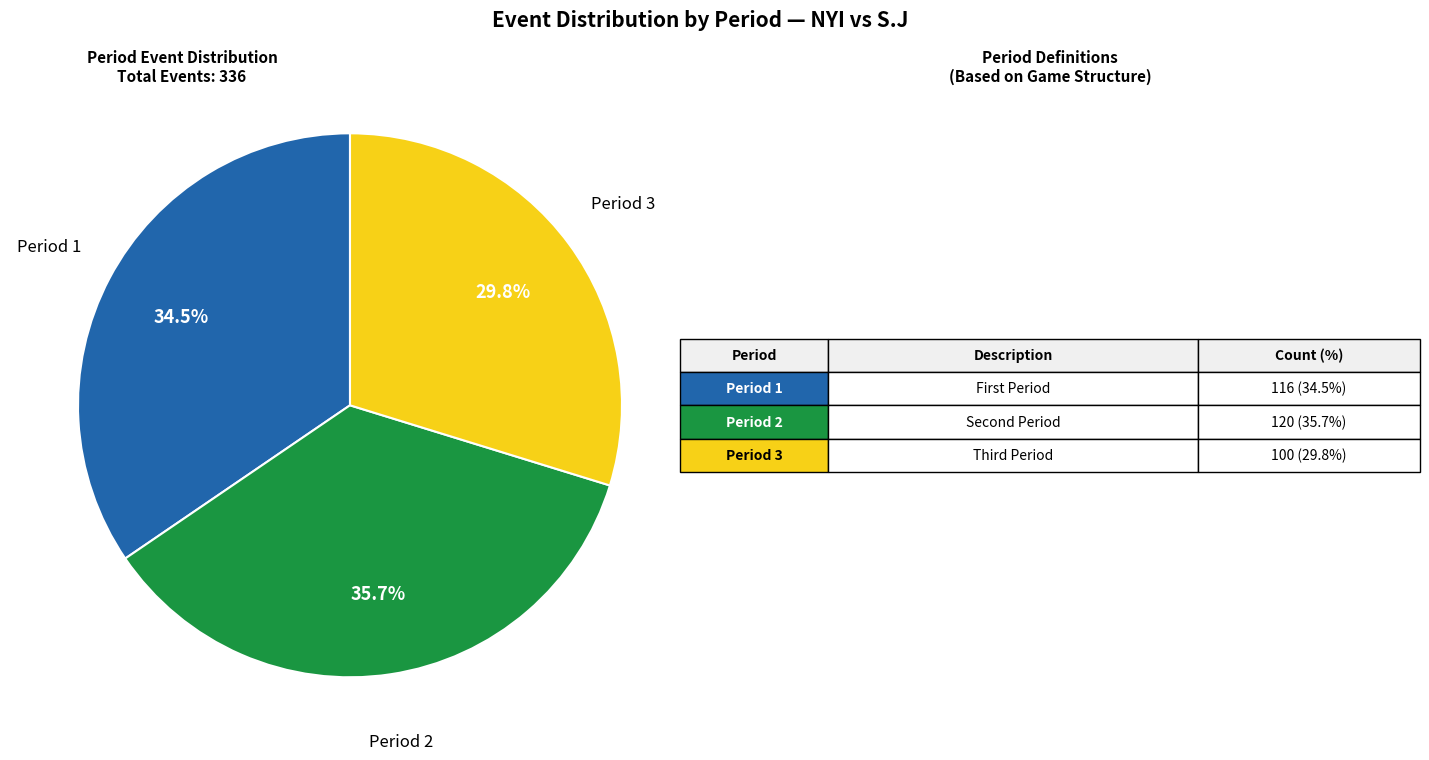

Does any single category account for the majority?

No